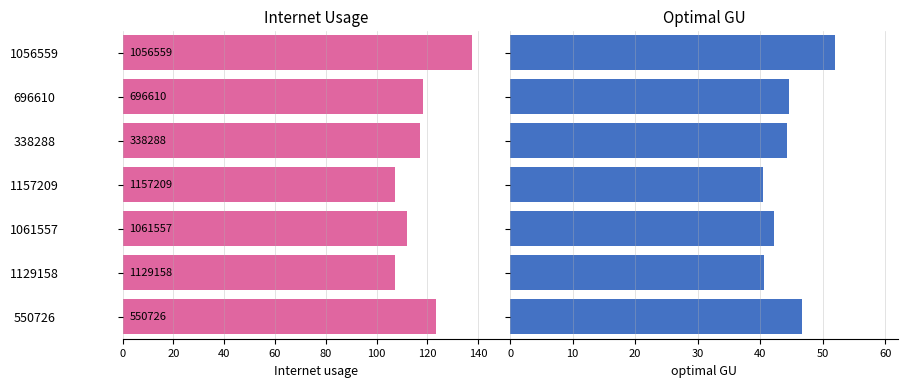

What is the difference between the highest and lowest values at 1056559?

189.6